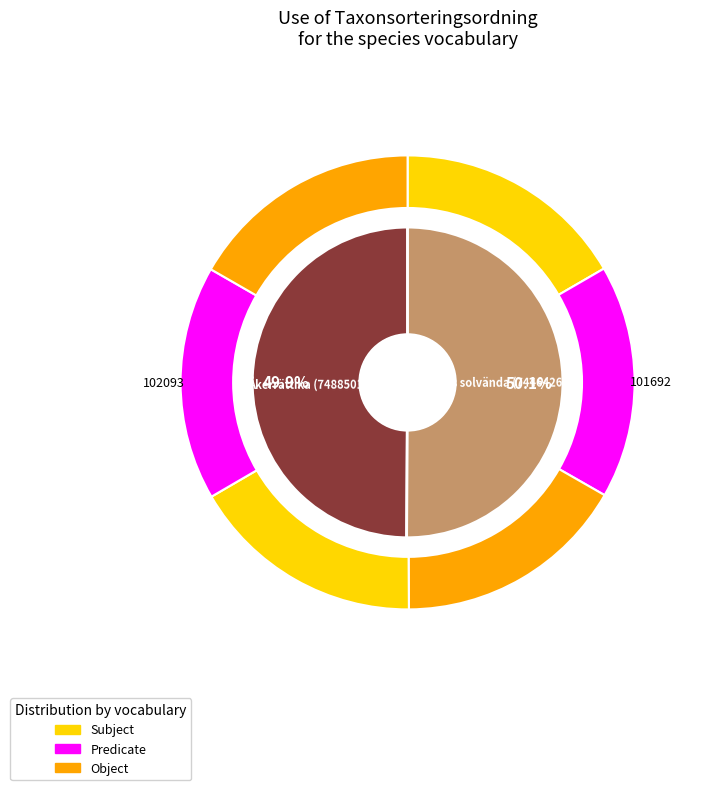

Is it true that Åkerrättika (74885012) is 65% of the pie?

False